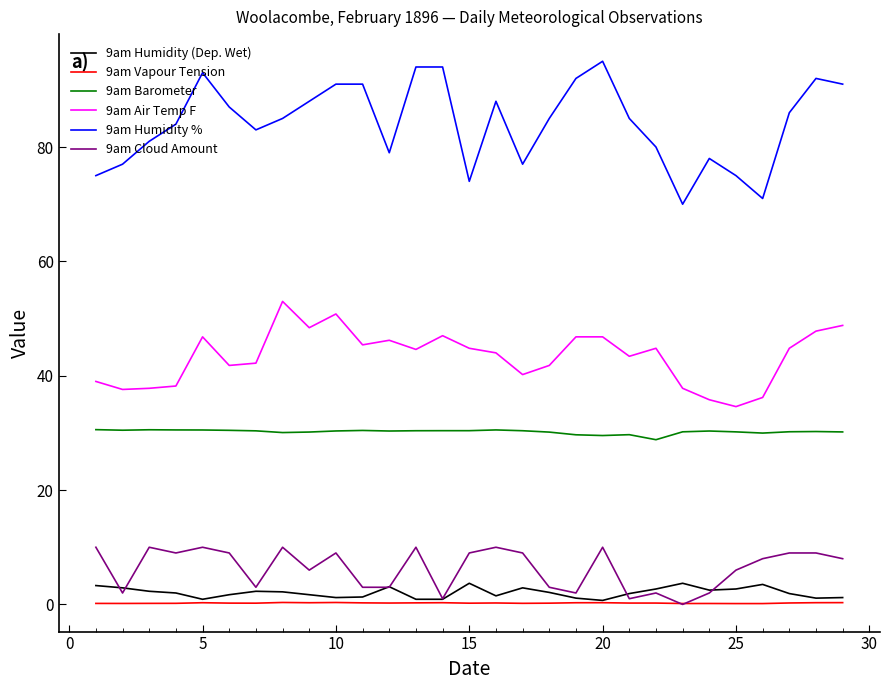

Which series has the widest spread of values?

9am Humidity %